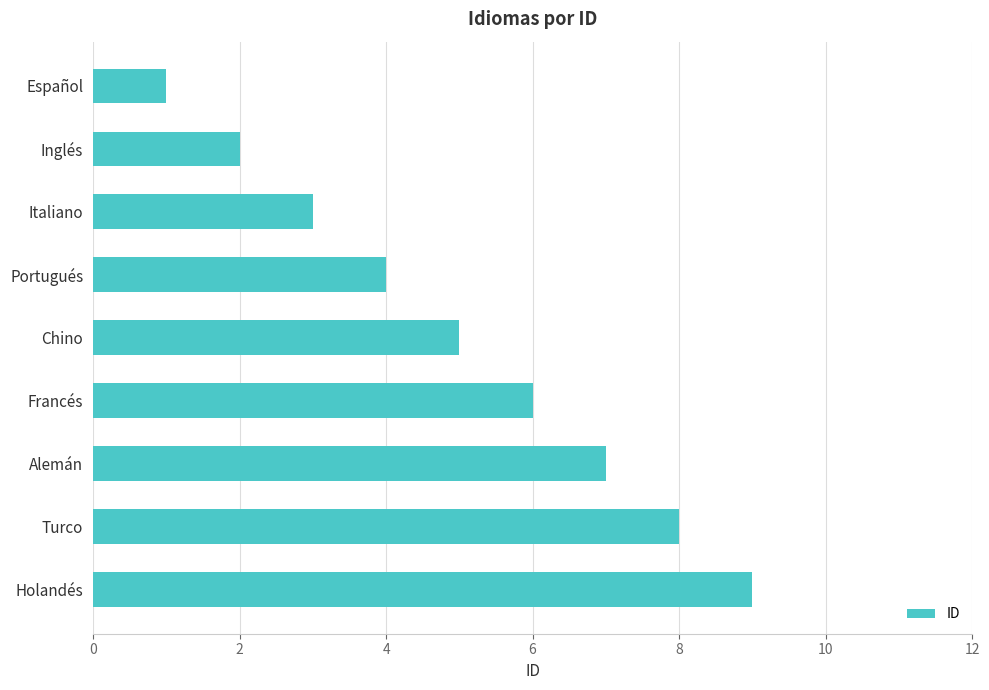

How many categories are shown in the chart?

9